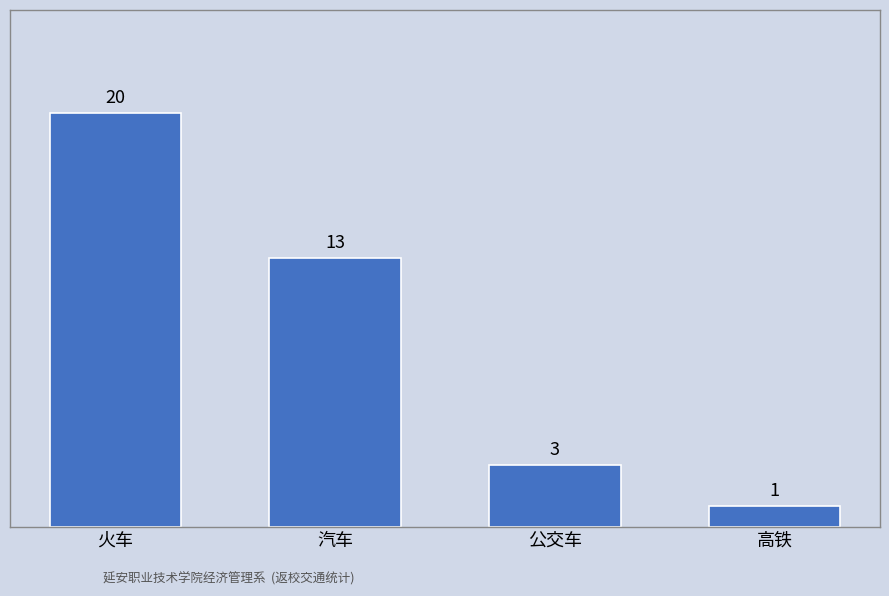

Reading left to right, transcribe all the data shown in this chart.

20	13	3	1